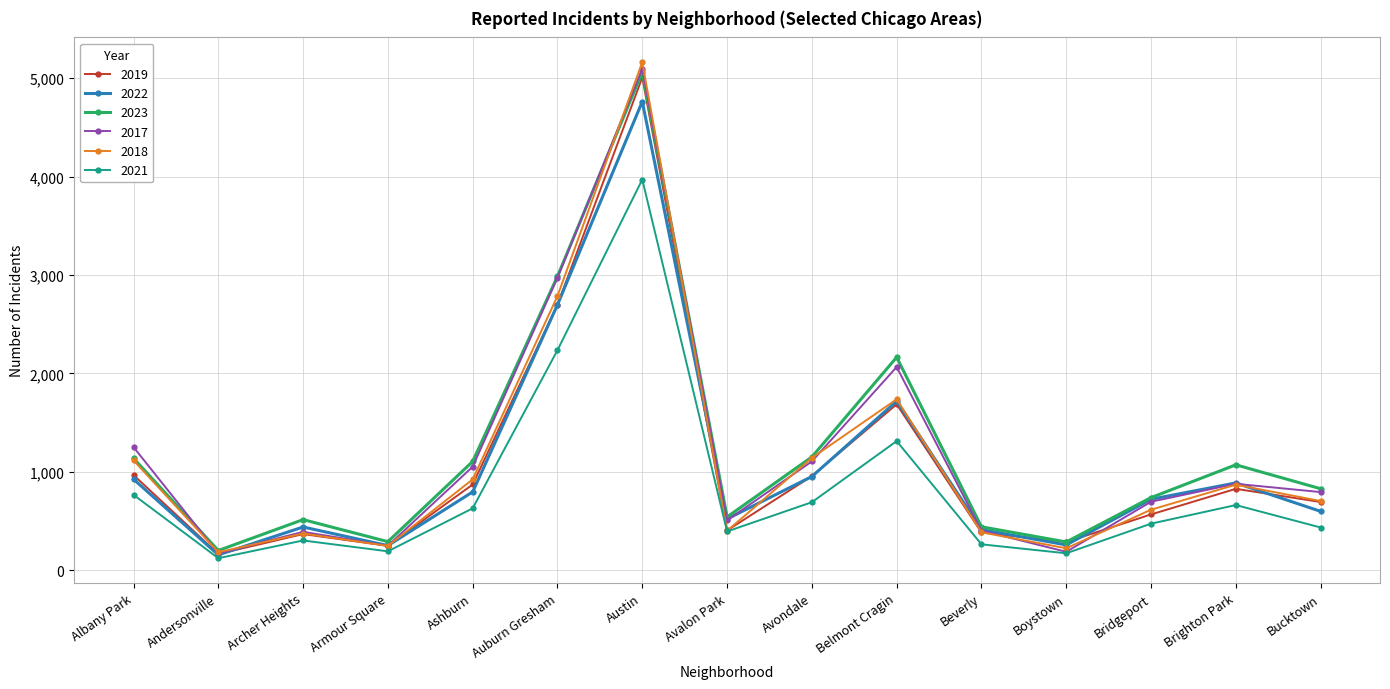

Which series has the widest spread of values?

2018